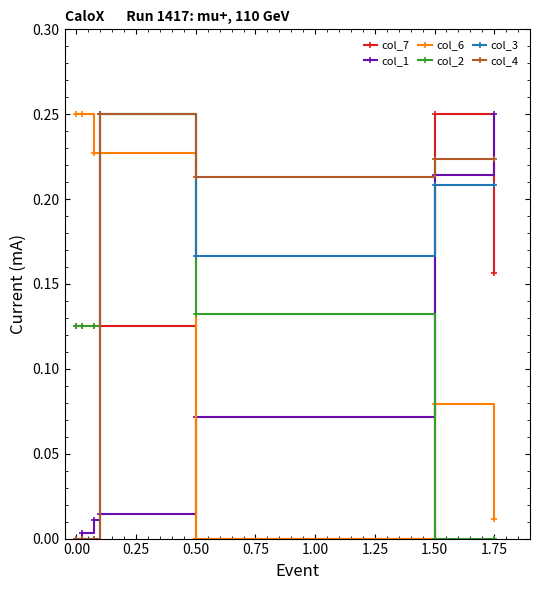

Count the number of categories in the chart.

7